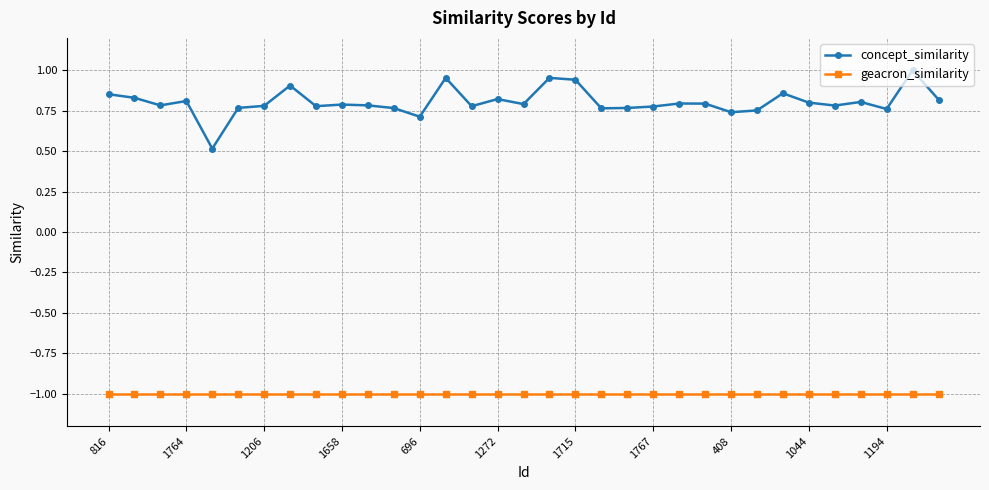

Which series has the largest total across all categories?

concept_similarity